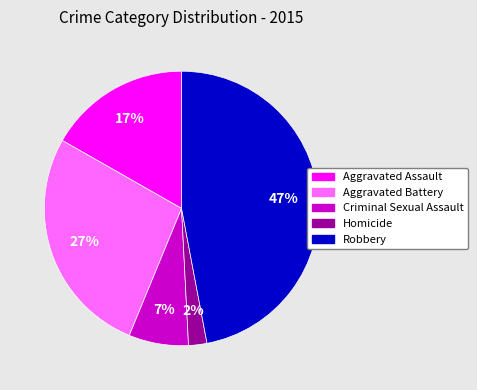

The Criminal Sexual Assault slice represents 21% of the pie. True or false?

False